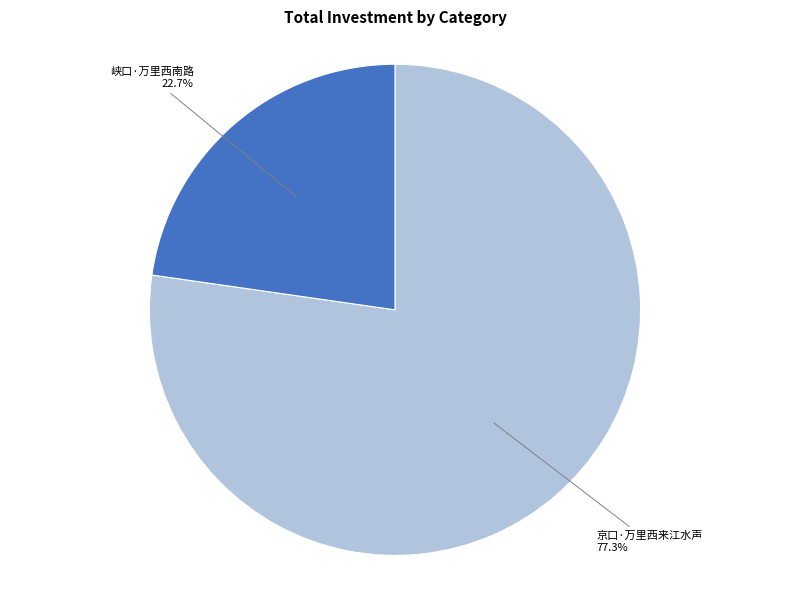

Does any single category account for the majority?

Yes